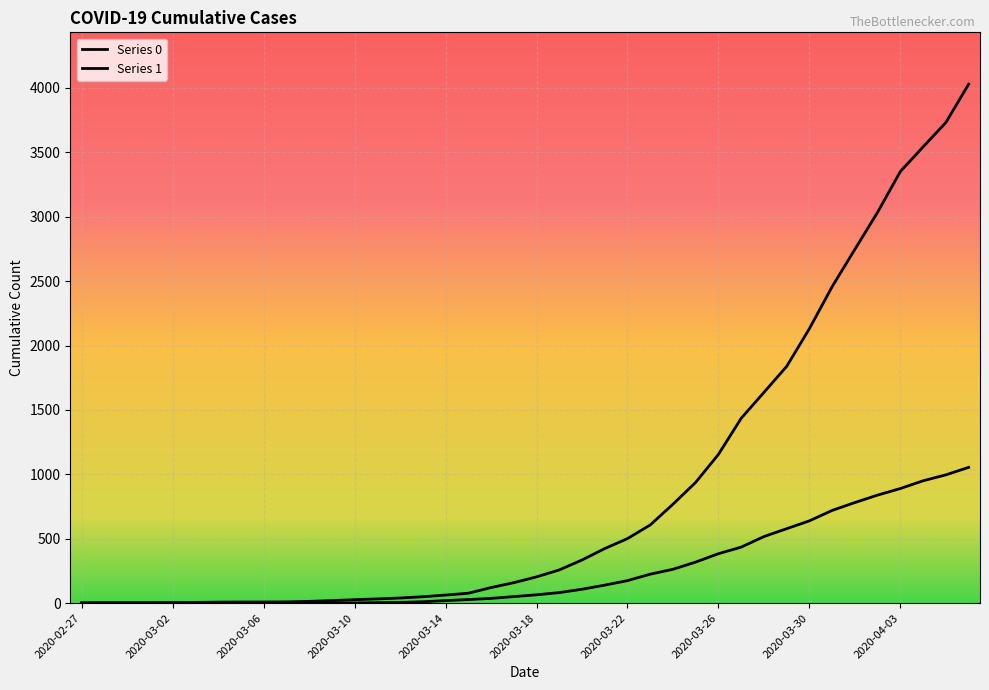

Is this an area chart (filled region under the line)?

No